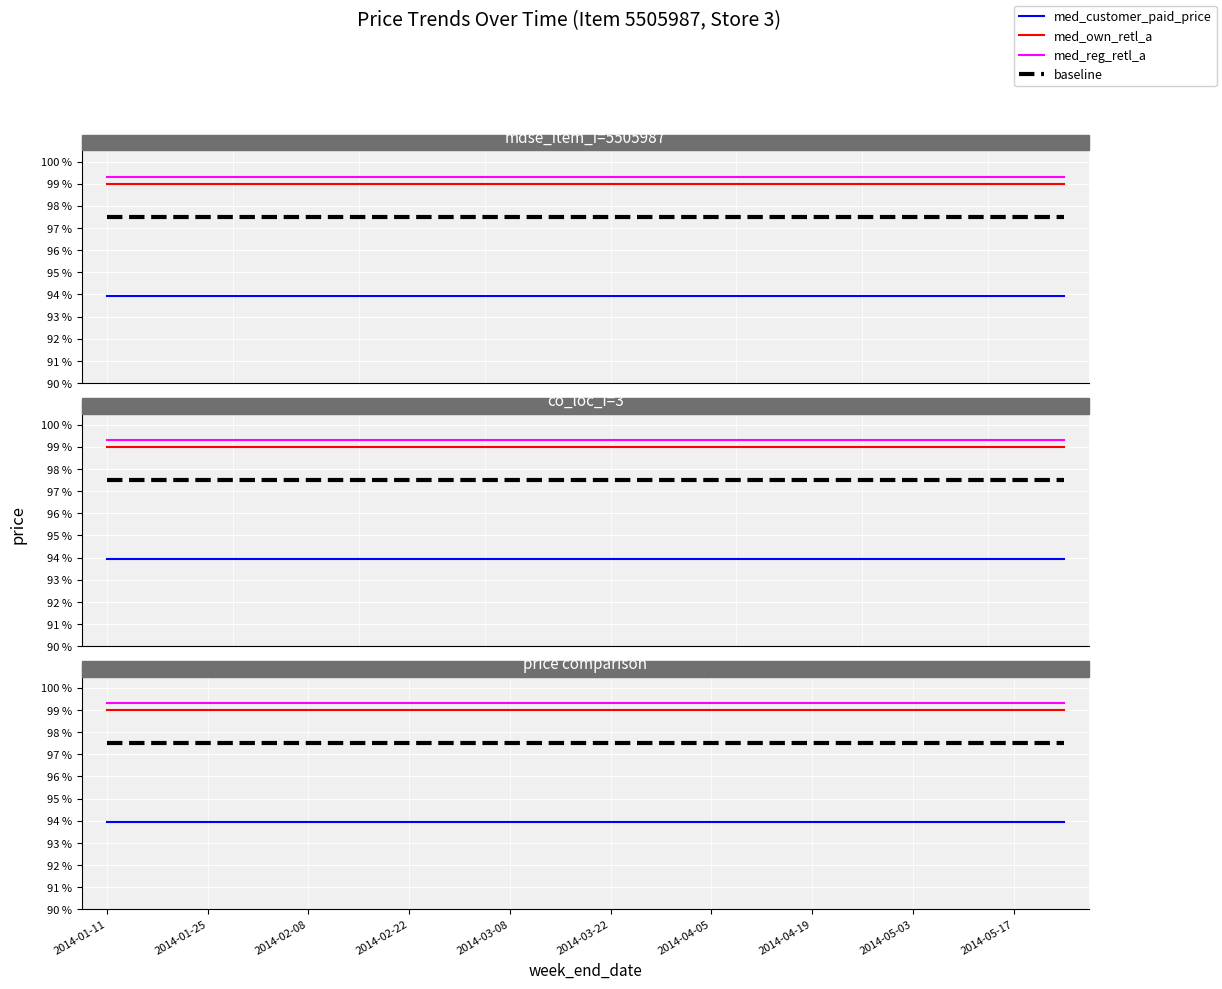

What position from the right is 17?

3